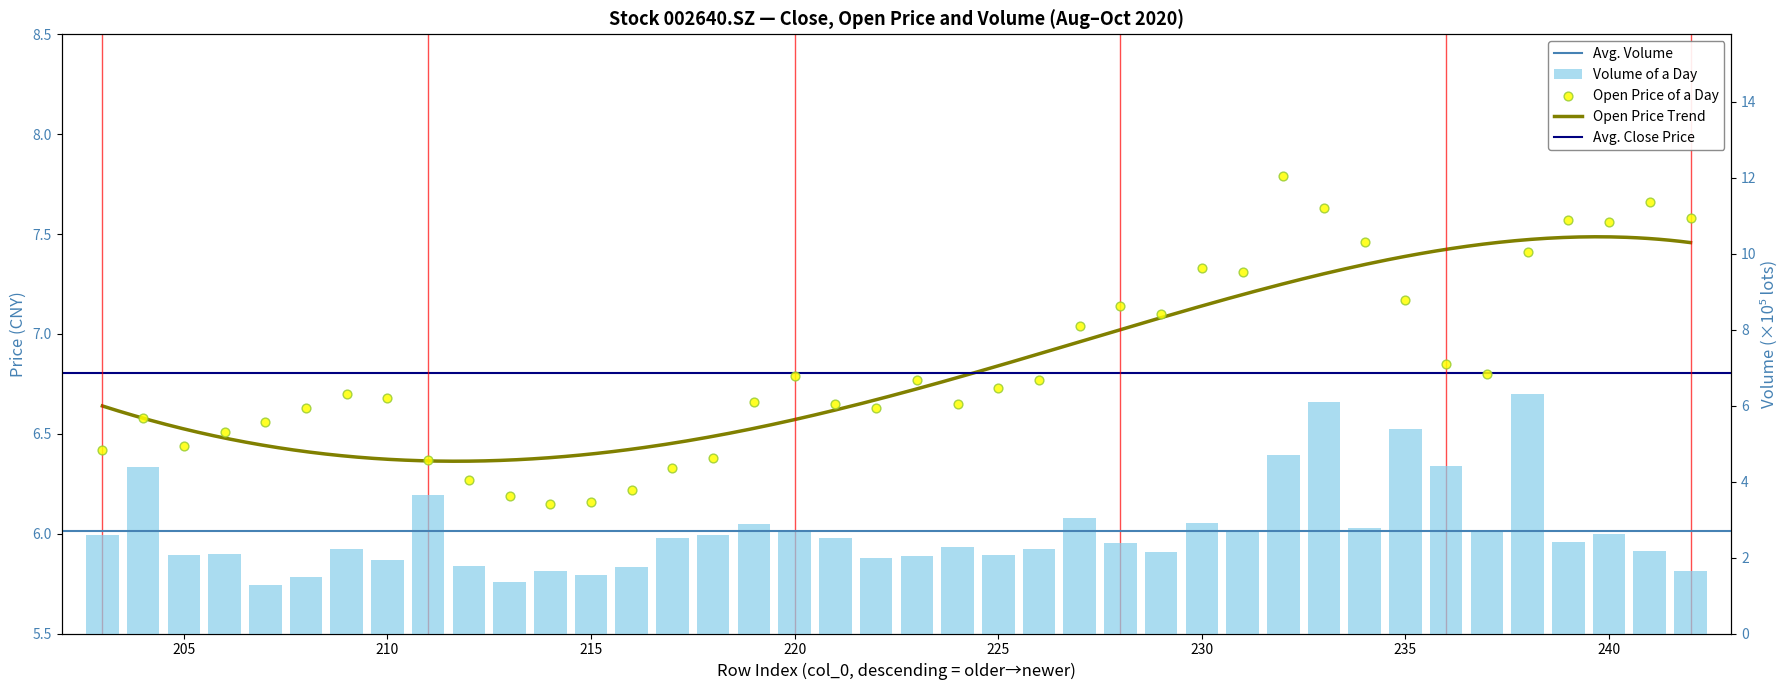

At which category is the sum across all series the highest?

238